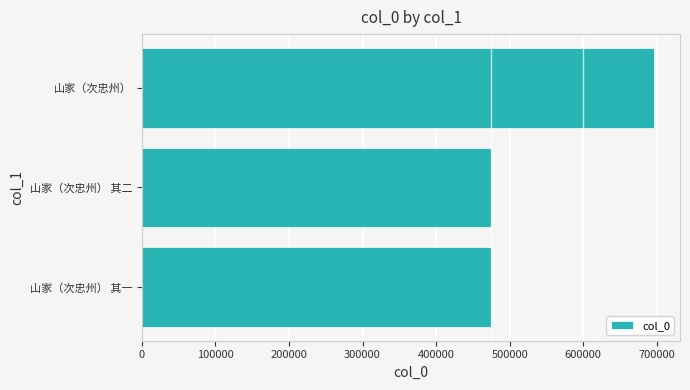

What is the minimum value shown in the chart?

474135